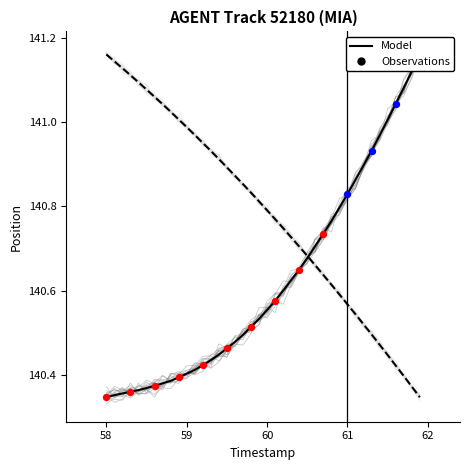

At how many categories does at least one series exceed 140?

40